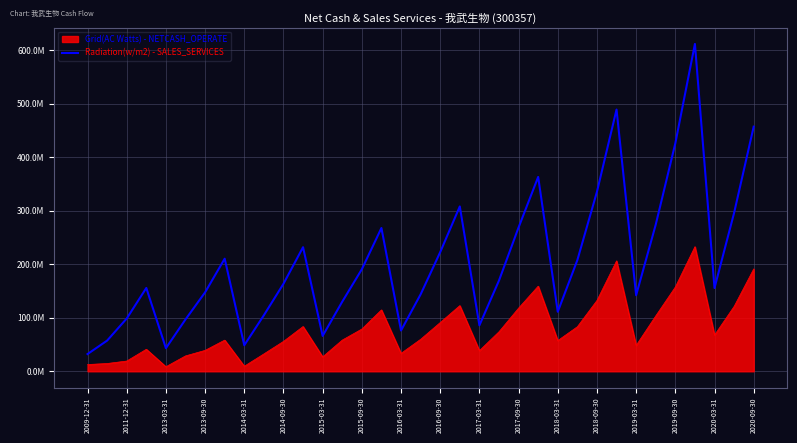

Does the chart have visible grid lines?

Yes